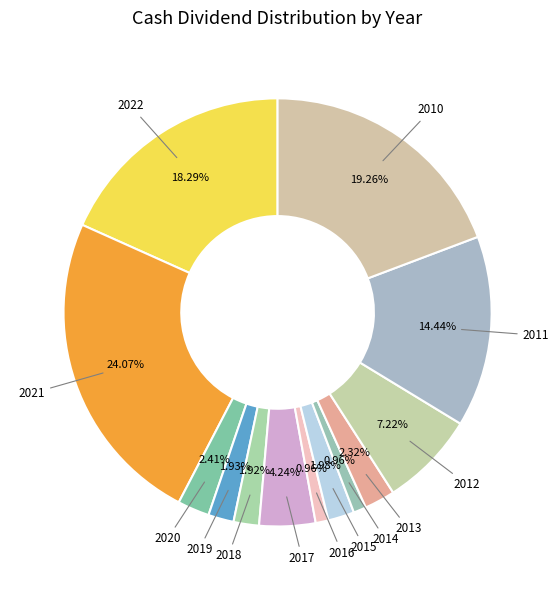

Does 2022 represent more than half of the total?

No